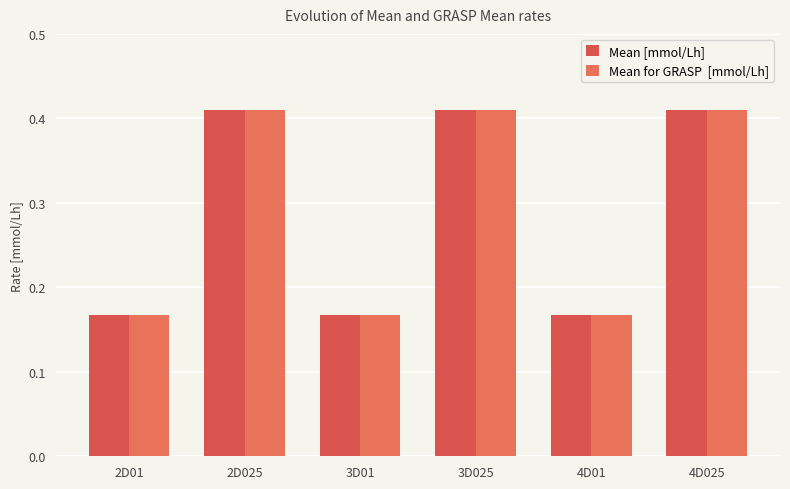

What is the label of the 5th bar from the right?

2D025